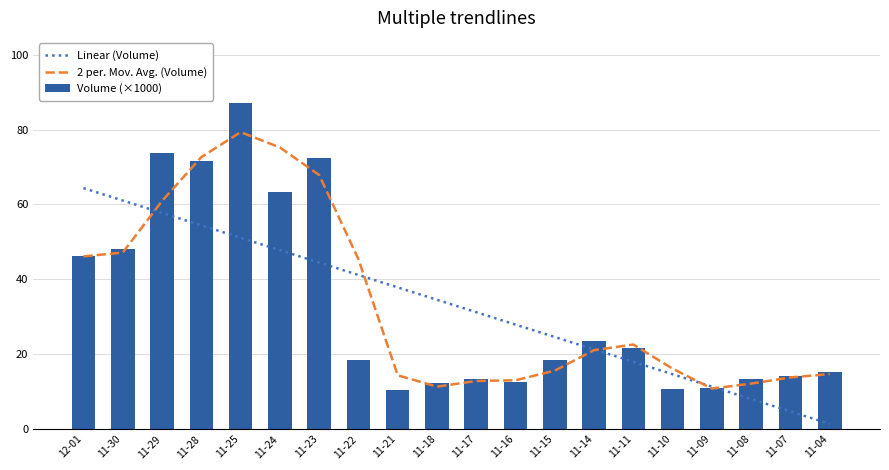

What is the difference between the Volume (×1000) values at 11-16 and 11-25?

74.4